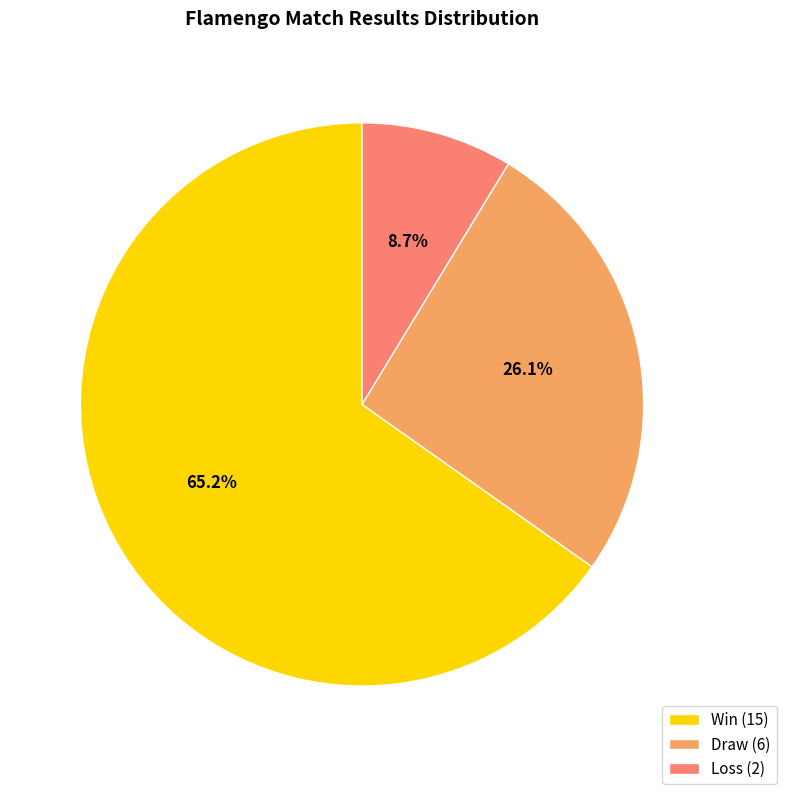

Does any single category account for the majority?

Yes